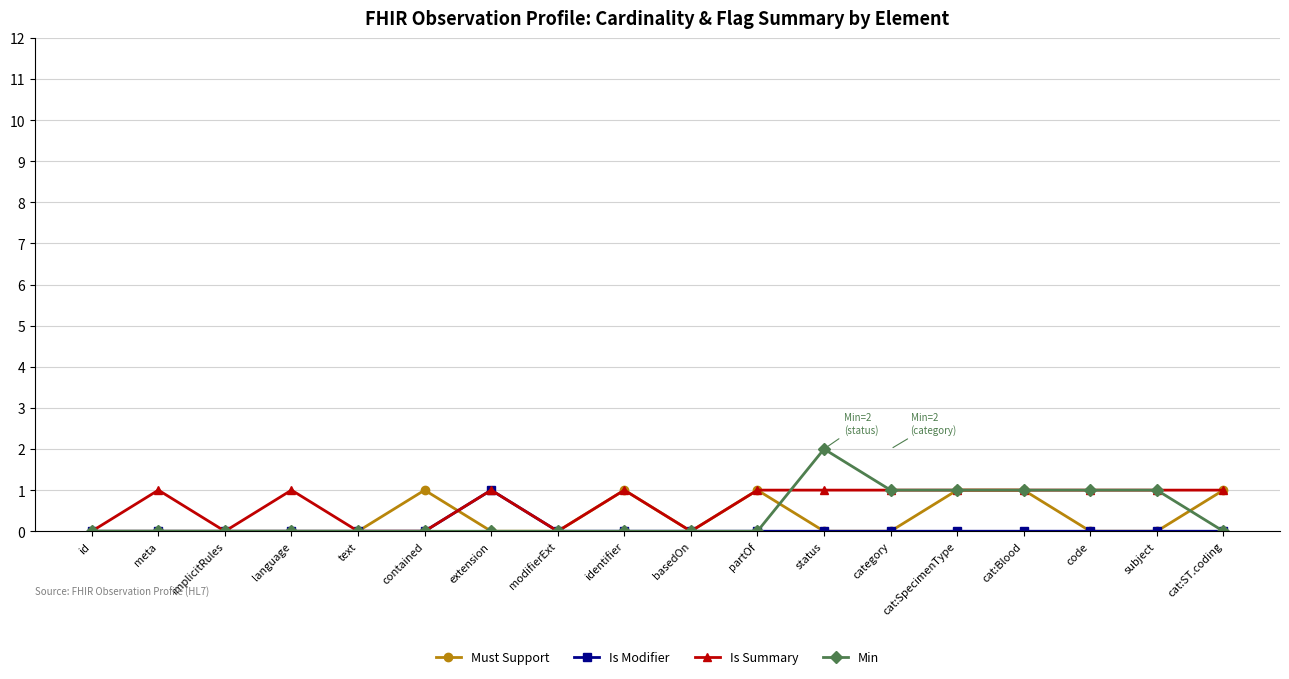

Is it true that Must Support equals 1 at meta?

False